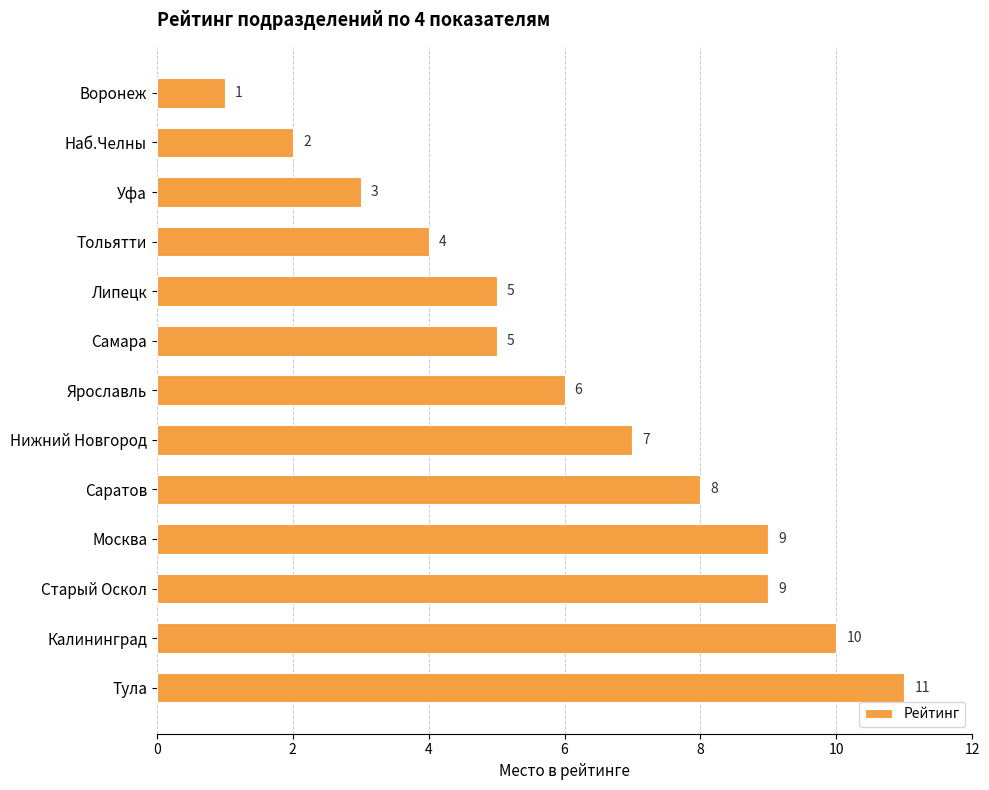

What is the average value?

6